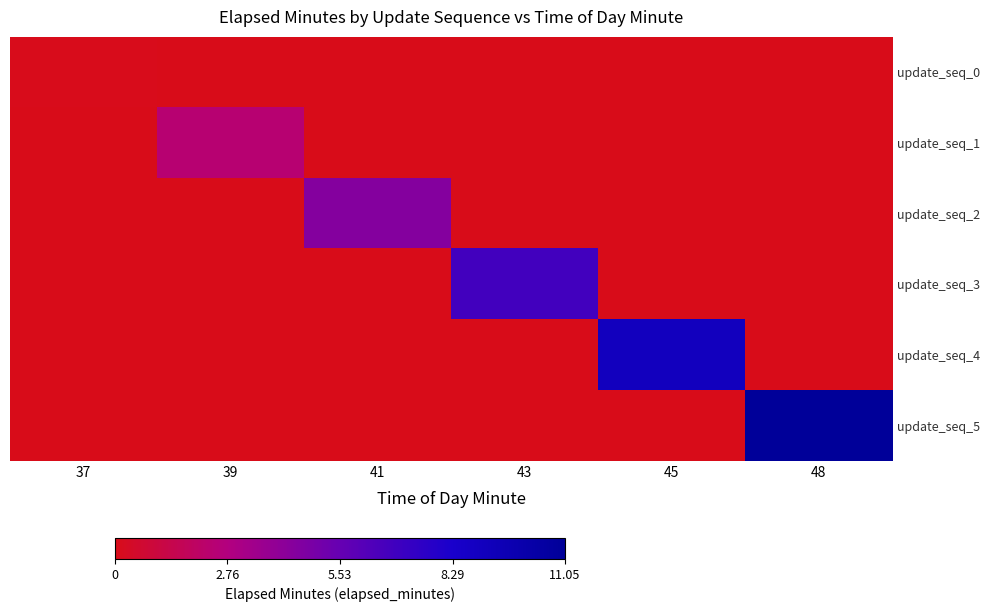

Reading right to left, transcribe all the data shown in this chart.

update_seq_0: 48=0.0	45=0.0	43=0.0	41=0.0	39=0.0	37=0.1
update_seq_1: 48=0.0	45=0.0	43=0.0	41=0.0	39=2.4	37=0.0
update_seq_2: 48=0.0	45=0.0	43=0.0	41=4.4	39=0.0	37=0.0
update_seq_3: 48=0.0	45=0.0	43=6.8	41=0.0	39=0.0	37=0.0
update_seq_4: 48=0.0	45=9.0	43=0.0	41=0.0	39=0.0	37=0.0
update_seq_5: 48=11.1	45=0.0	43=0.0	41=0.0	39=0.0	37=0.0